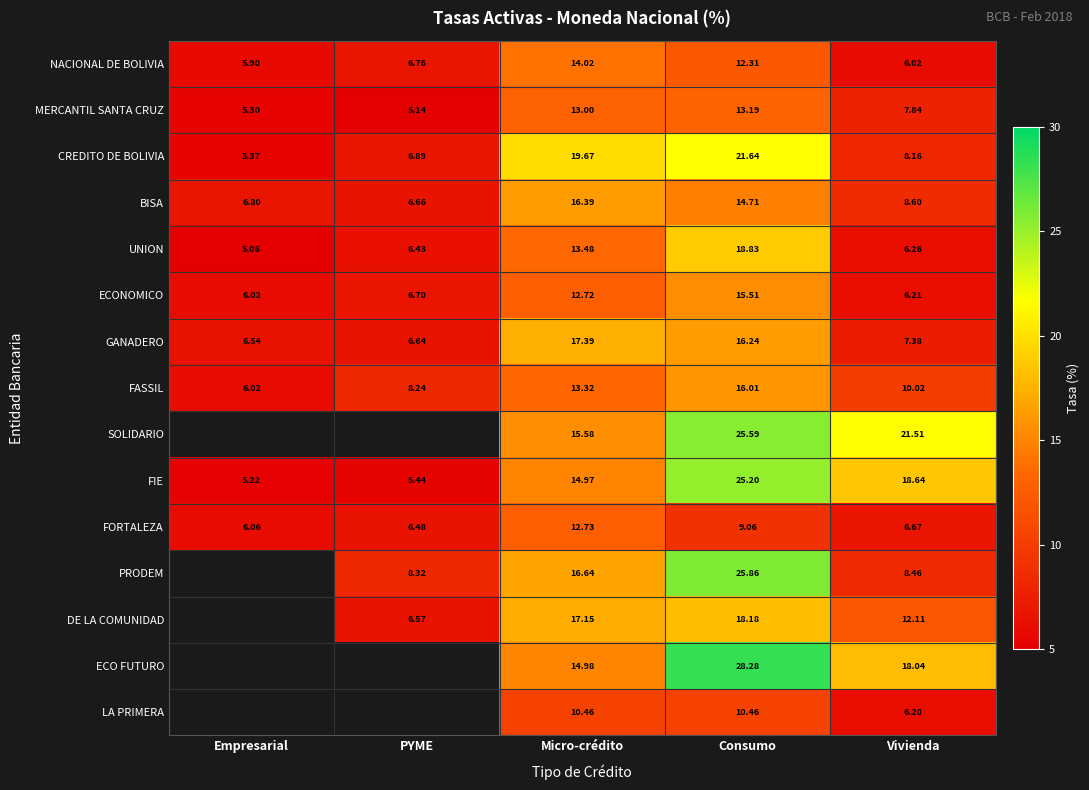

Between Consumo and Vivienda, which series saw the biggest shift?

PRODEM